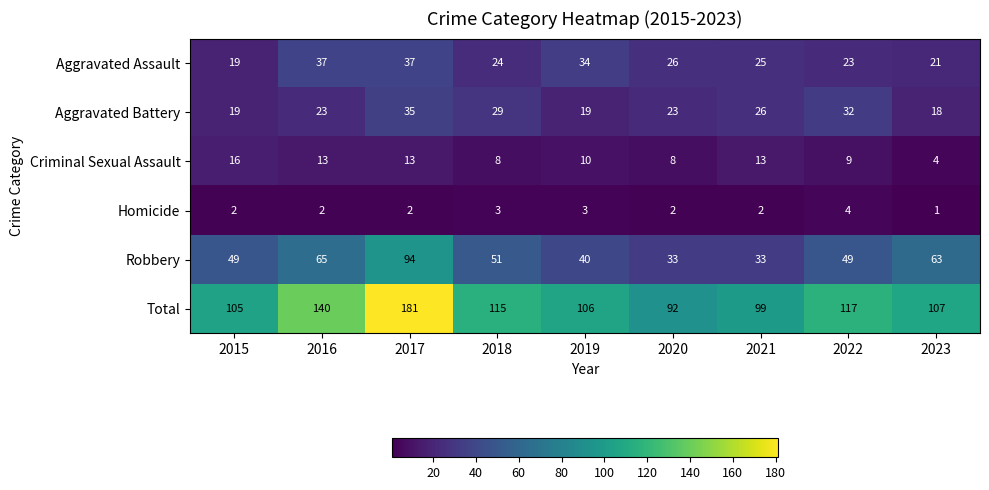

What is the total value across all series at 2017?

362